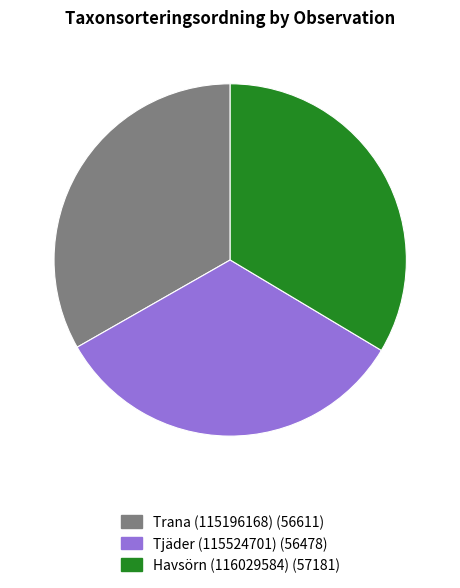

Approximately how many times larger is the value at Trana (115196168) compared to Tjäder (115524701)?

1.0